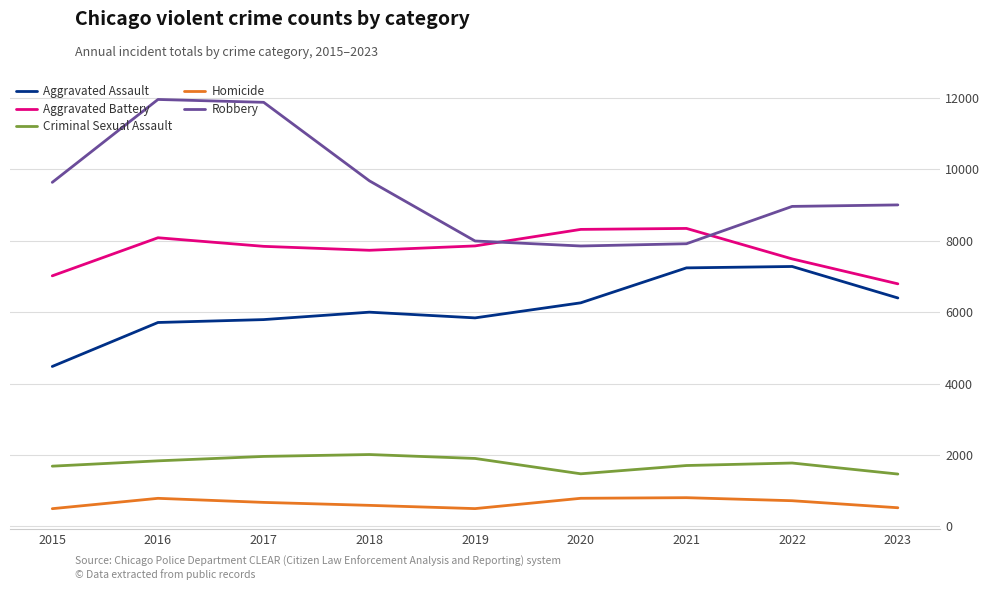

What is the sum of all Homicide values?

5873